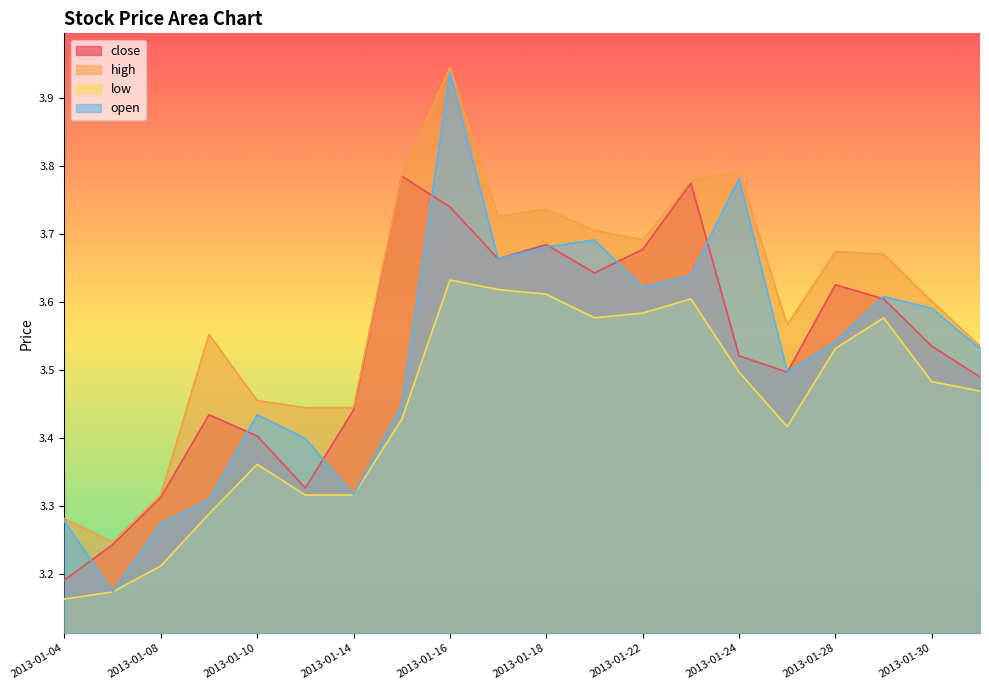

What is the difference between the high values at 2013-01-24 and 2013-01-04?

0.5